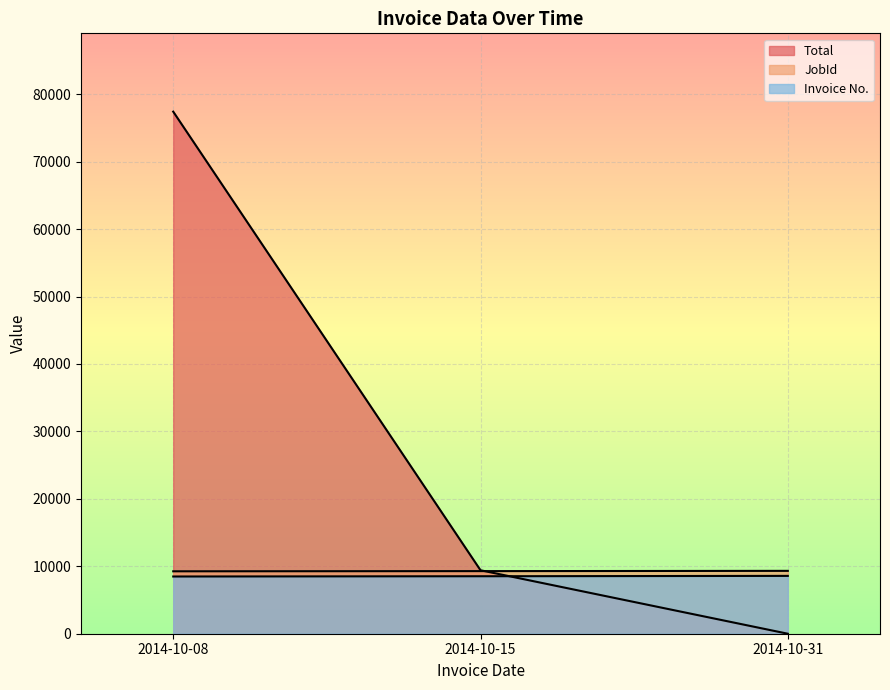

Reading left to right, what are all the values shown in this chart?

Total: 77422.0	9411.8	0.0
JobId: 9256.0	9283.0	9323.0
Invoice No.: 8486.0	8524.0	8576.0